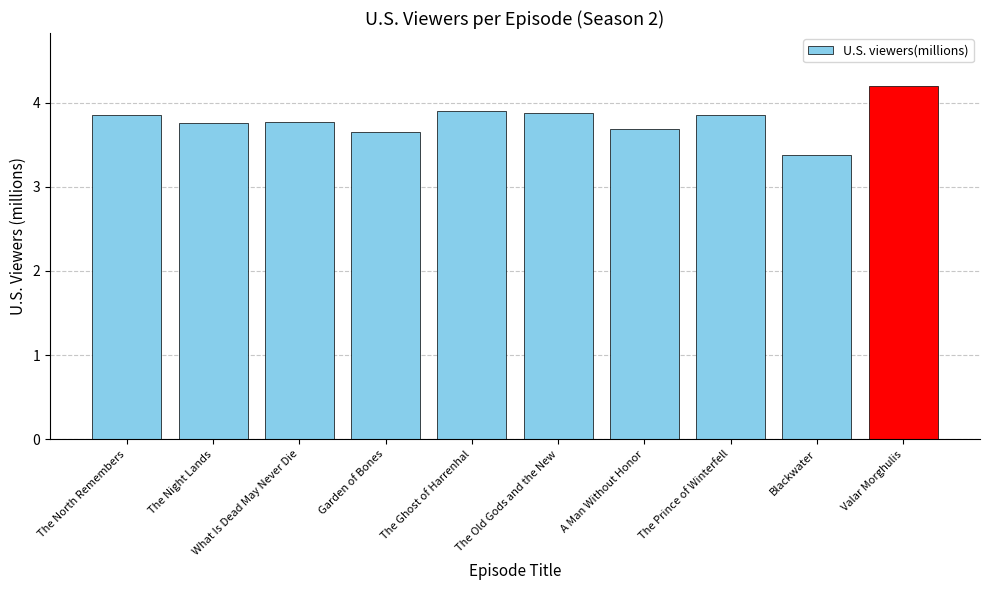

What is the minimum value shown in the chart?

3.4